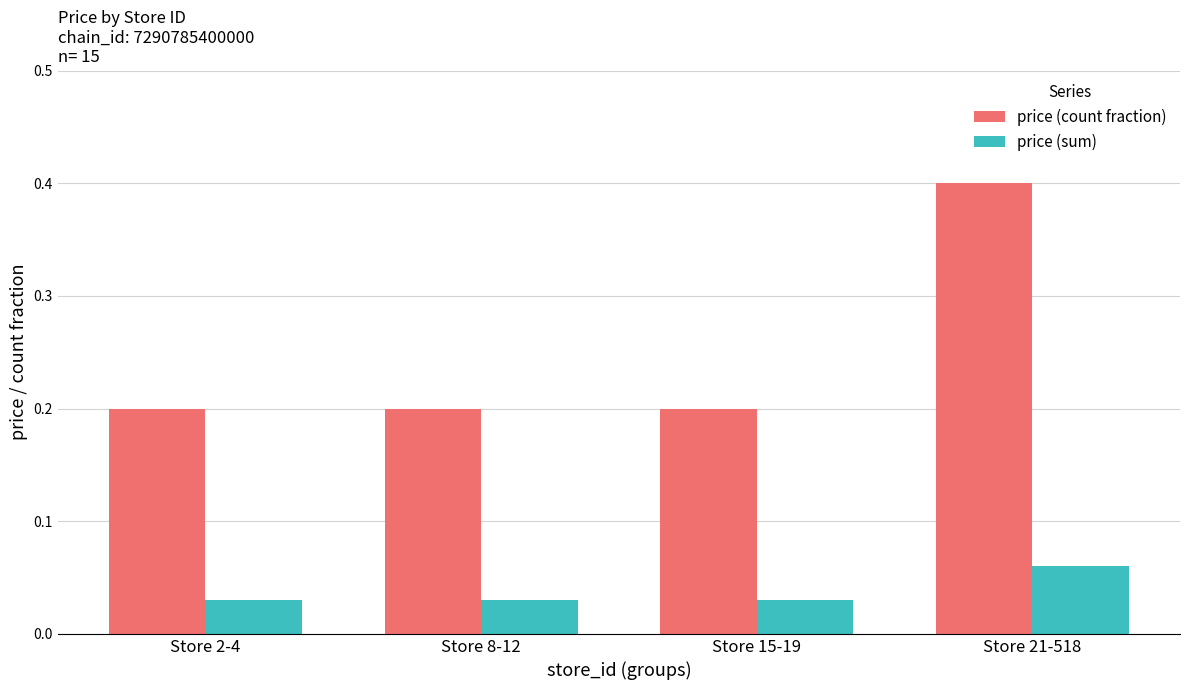

What are all the series names shown in the legend?

price (count fraction), price (sum)